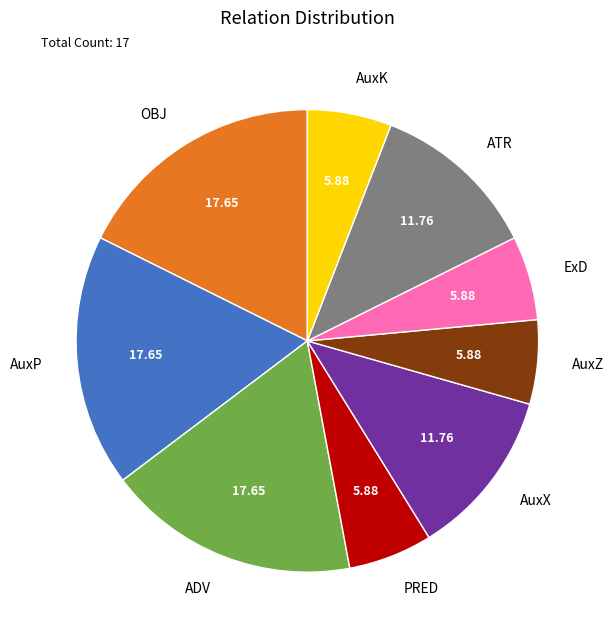

Does AuxZ represent more than half of the total?

No